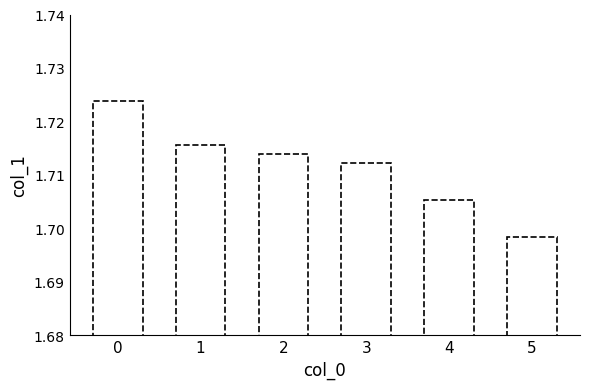

List the labels in order of value, largest first.

0, 1, 2, 3, 4, 5